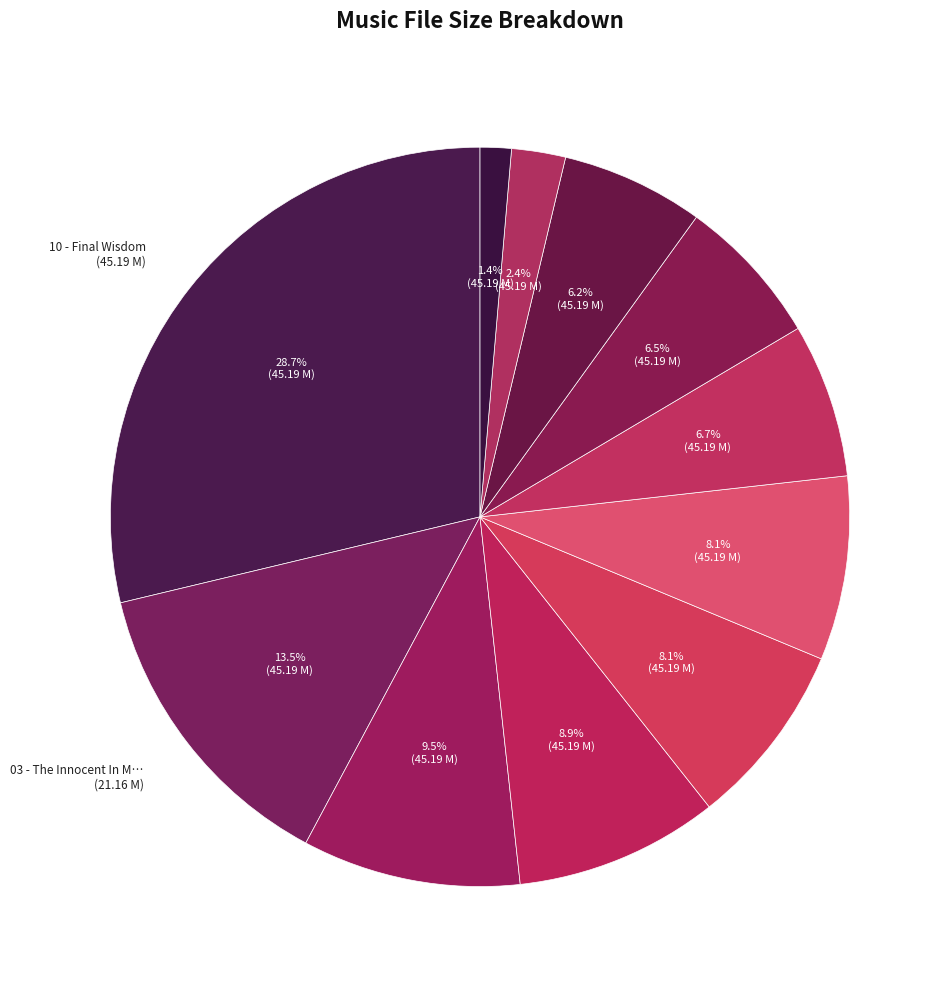

What is the smallest slice in the pie chart?

06 - Crossing.mp3